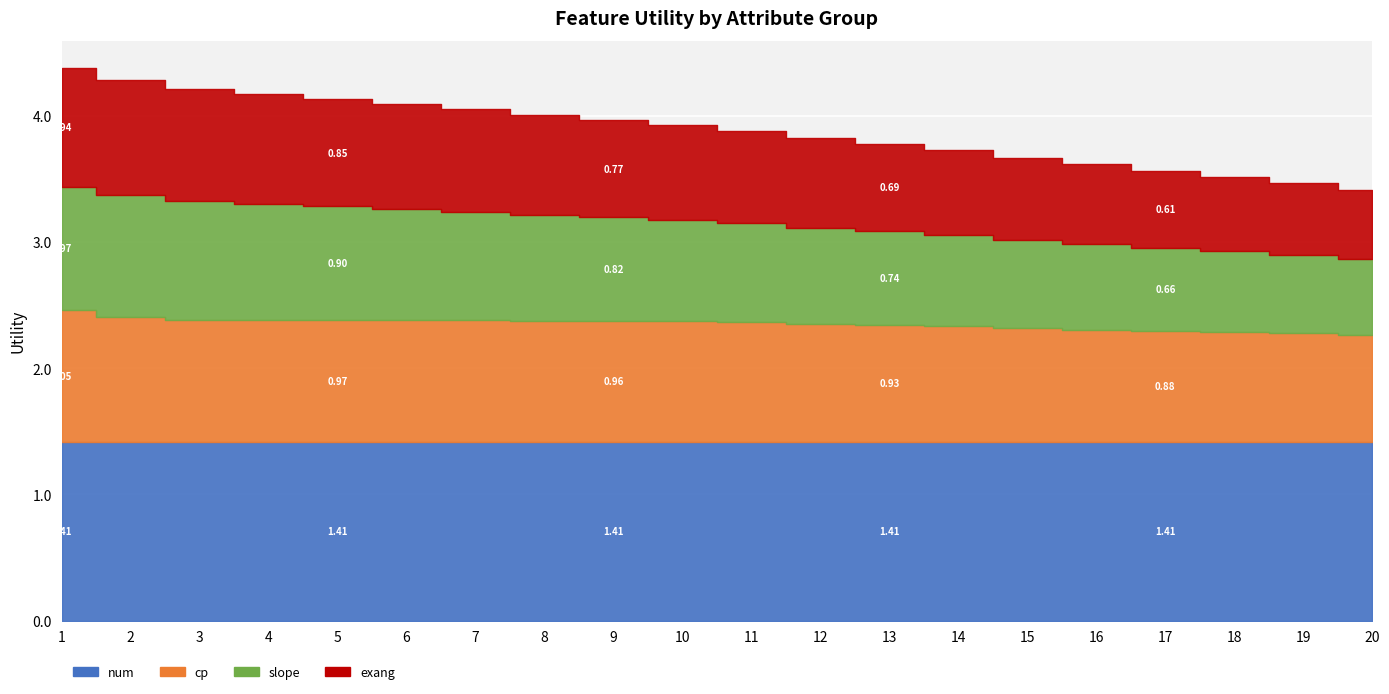

Is it true that num equals 1.4 at 13?

True